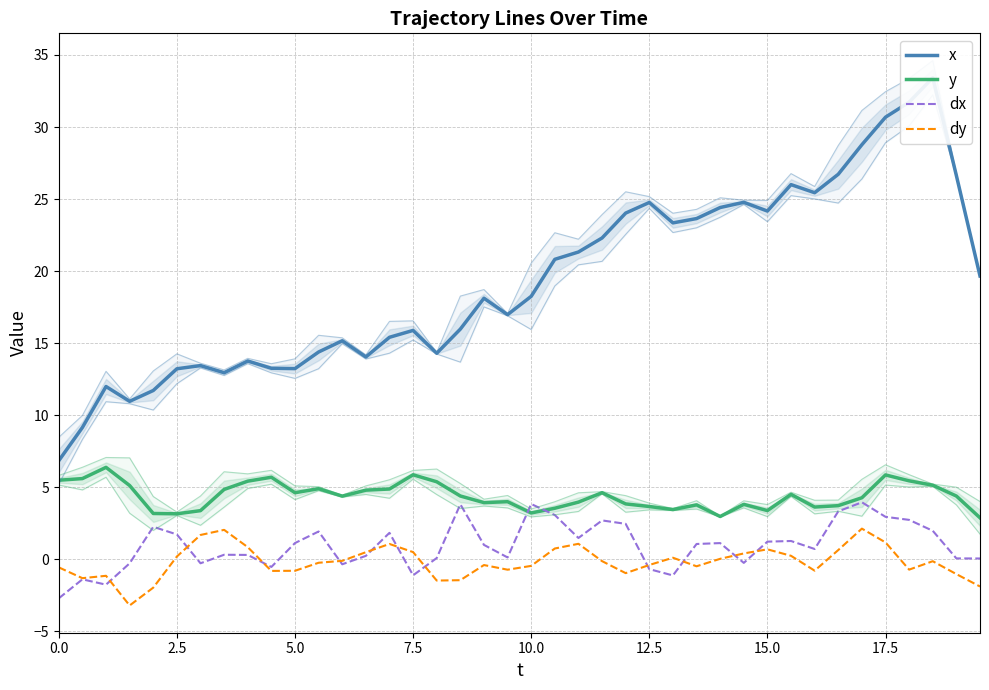

What is the value of the dy point at the 15th from the left?

1.1